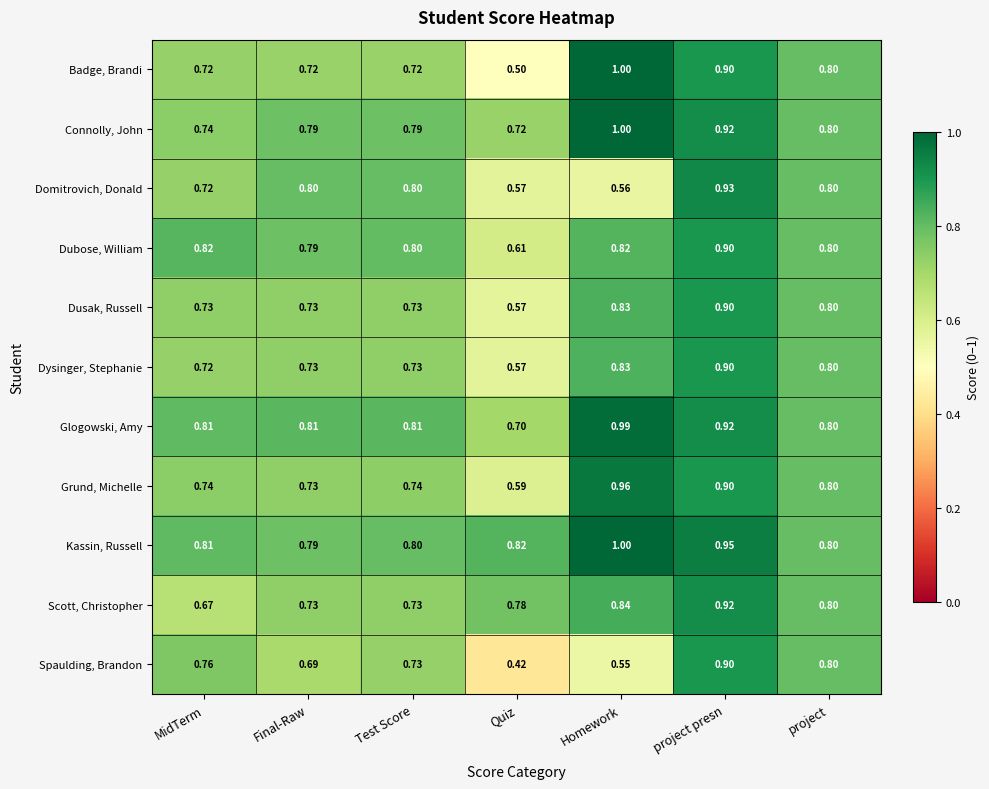

Which category has the highest value in the Spaulding, Brandon series?

project presn